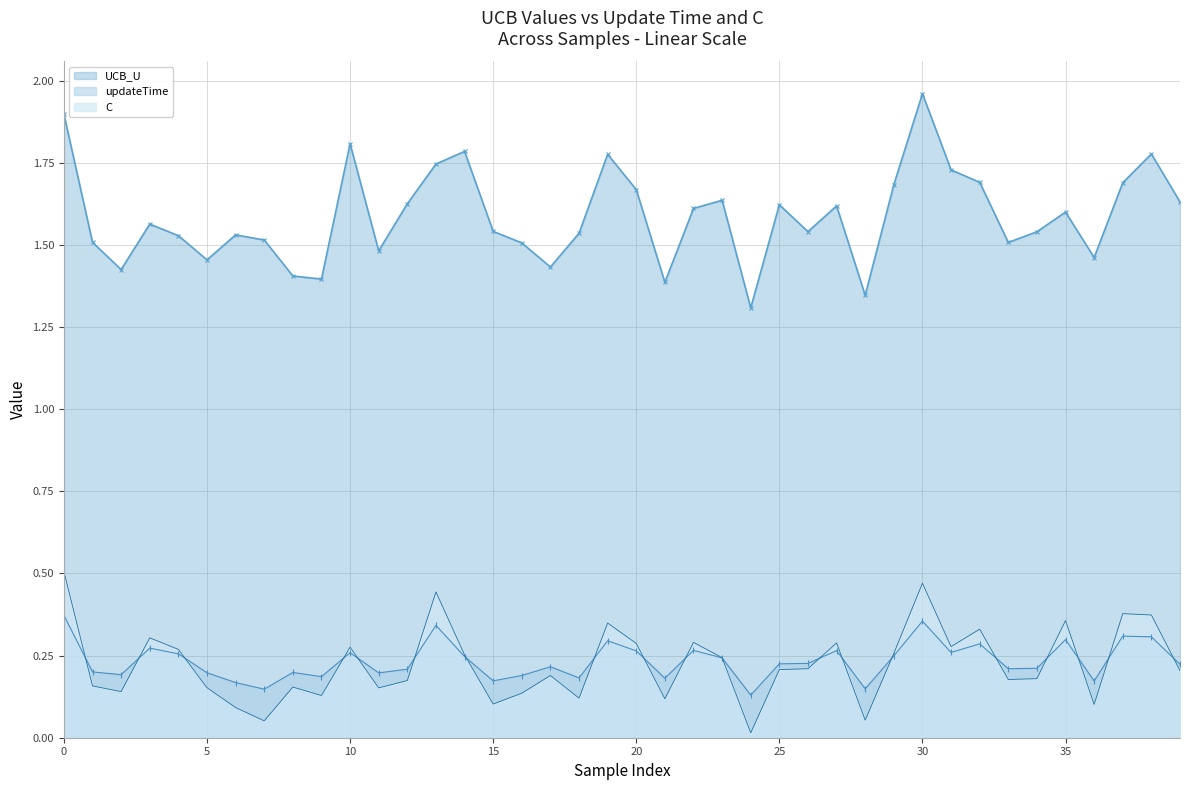

At which category does the chart reach its peak across all series?

30